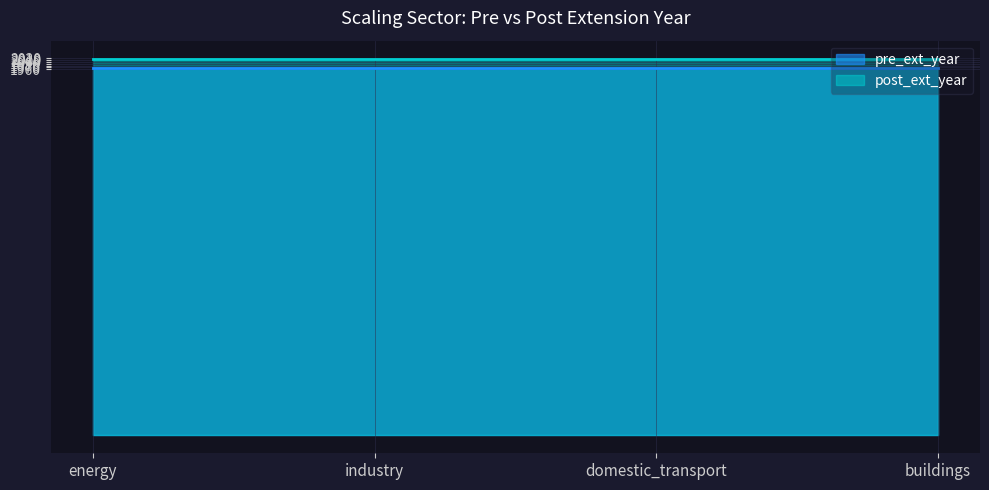

True or false: post_ext_year and pre_ext_year cross at least once.

False